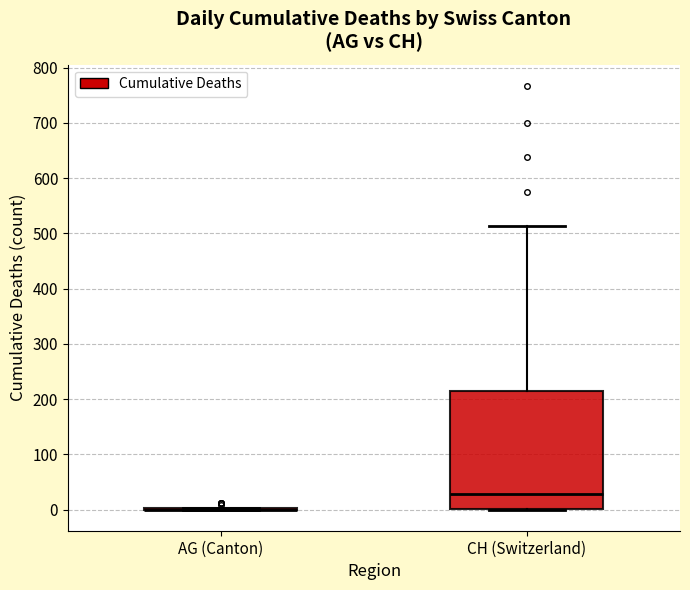

Reading left to right, transcribe this box plot: for each box, give where its median line is, the range the box spans, and where its two whiskers end, as read against the y-axis. The values are not printed on the chart, so give them approximately, as read against the axis.

AG (Canton): box collapsed to a line at 0, whiskers 0 to 0
CH (Switzerland): median 30, box 0 to 210, whiskers 0 to 510